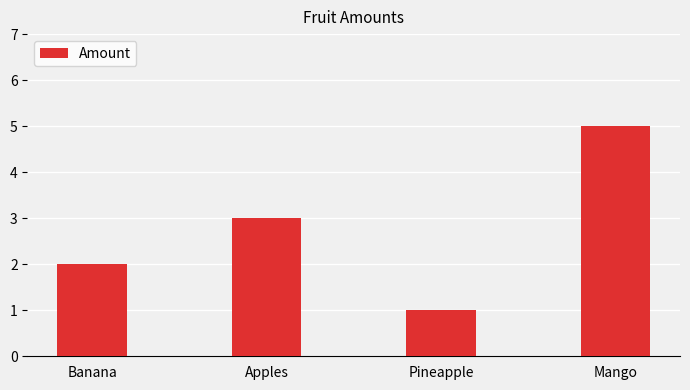

Reading right to left, transcribe all the data shown in this chart.

5	1	3	2